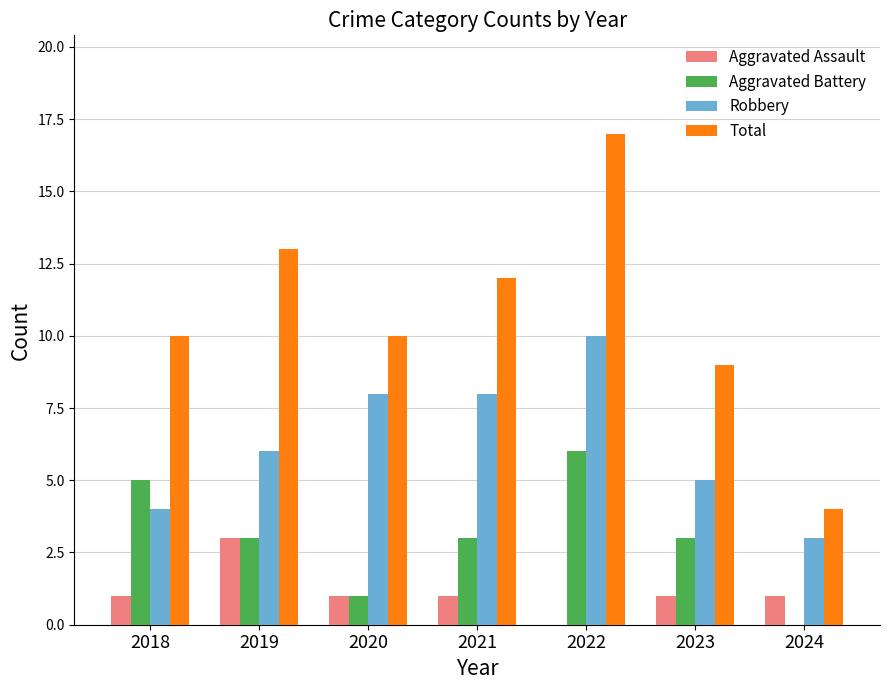

Which series changed the most between 2021 and 2024?

Total